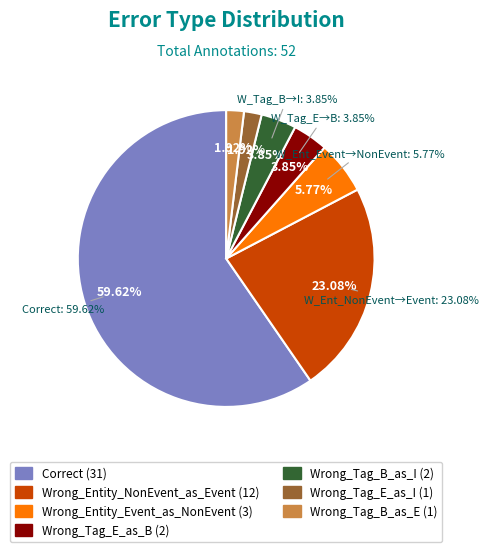

True or false: Wrong_Tag_E_as_B accounts for 1% of the total.

False